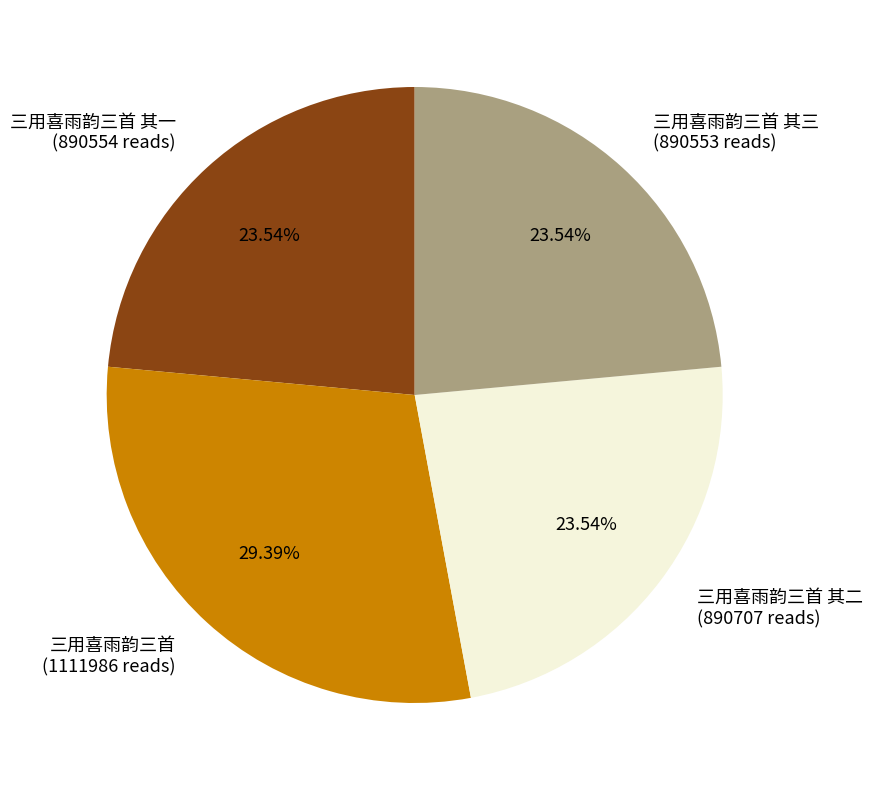

Is there any slice that represents more than half of the pie?

No